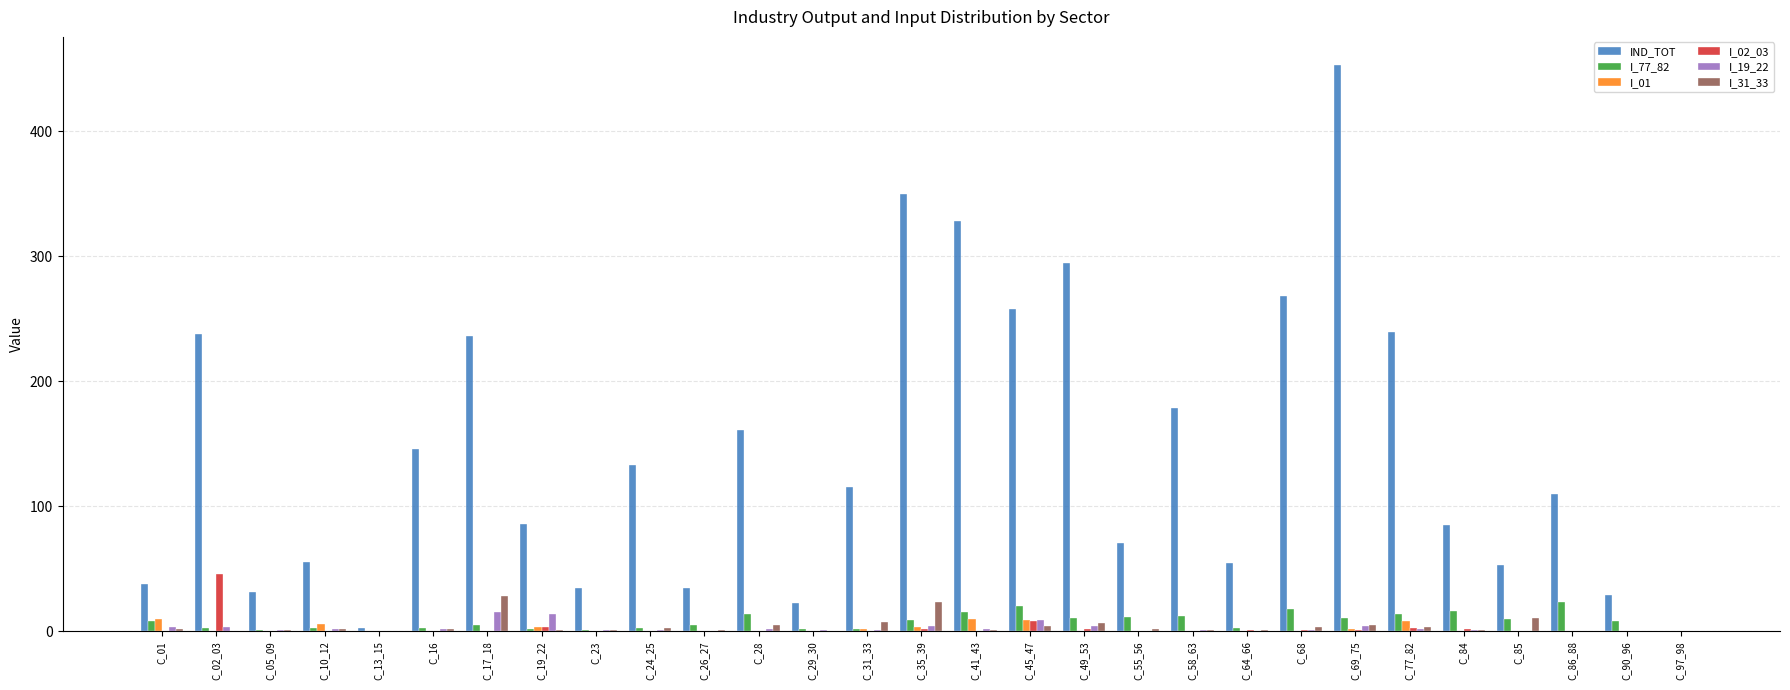

Is it true that I_19_22 equals 1.2 at C_31_33?

True